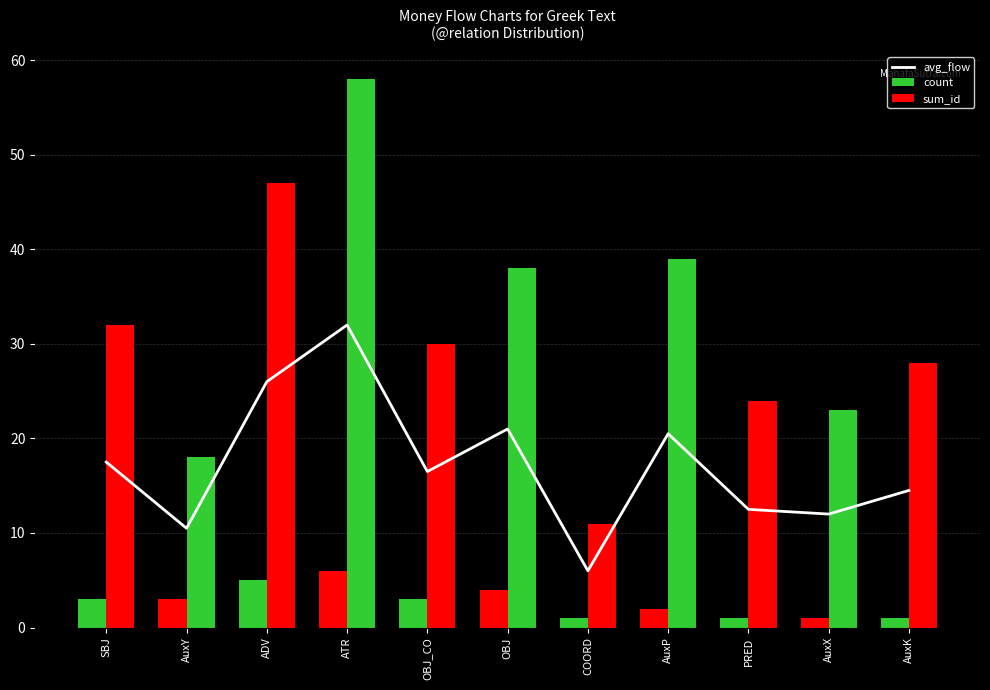

Rank the categories by count value from lowest to highest.

COORD, PRED, AuxX, AuxK, AuxP, SBJ, AuxY, OBJ_CO, OBJ, ADV, ATR